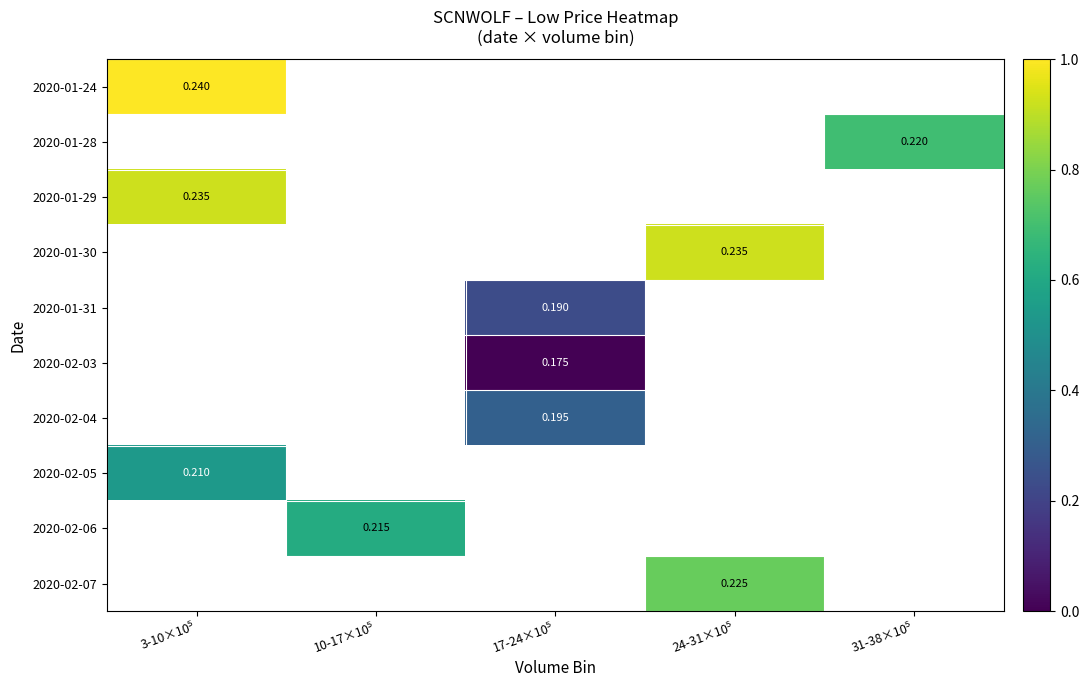

How many categories are shown in the chart?

5